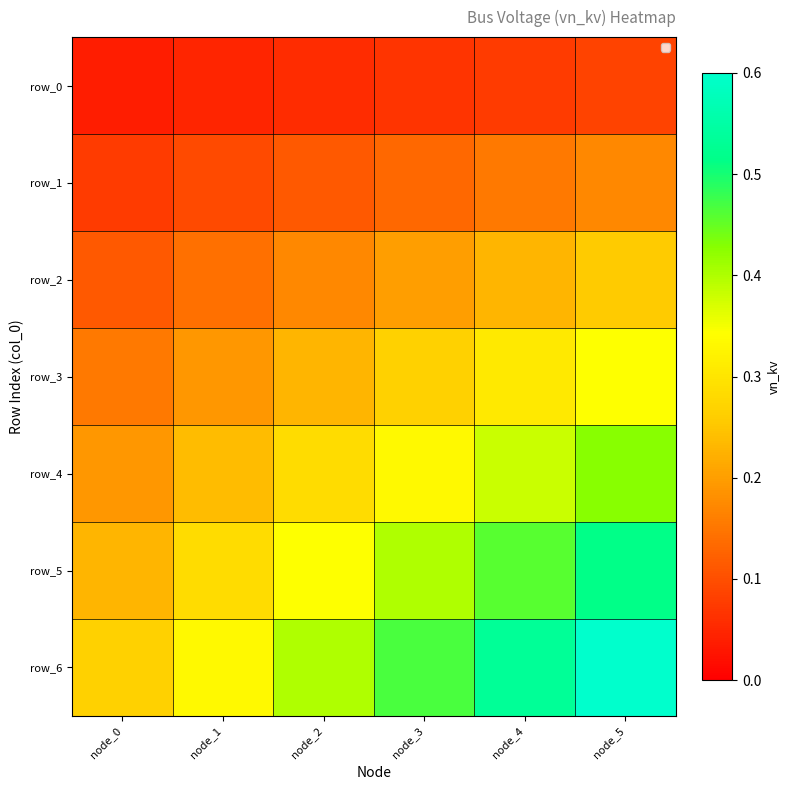

Reading left to right, list all the values displayed in this chart.

row_0: 0.0	0.0	0.1	0.1	0.1	0.1
row_1: 0.1	0.1	0.1	0.1	0.2	0.2
row_2: 0.1	0.1	0.2	0.2	0.2	0.3
row_3: 0.2	0.2	0.2	0.3	0.3	0.3
row_4: 0.2	0.2	0.3	0.3	0.4	0.4
row_5: 0.2	0.3	0.3	0.4	0.5	0.5
row_6: 0.3	0.3	0.4	0.5	0.5	0.6